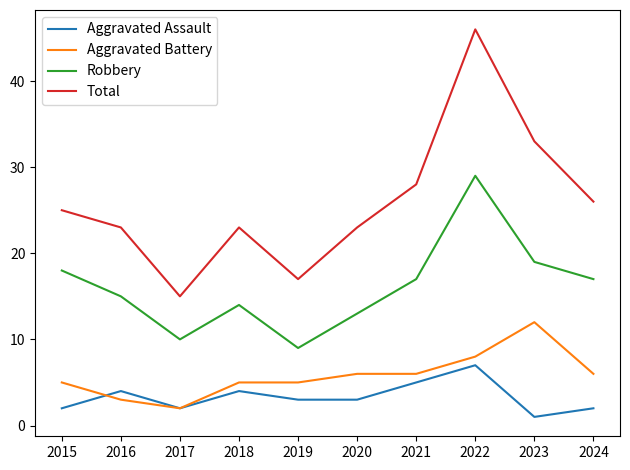

Which category has the highest value across all series?

2022